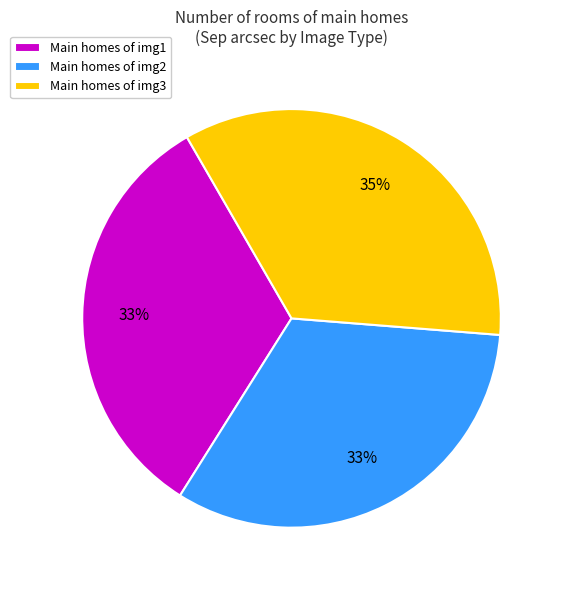

Combined, do Main homes of img1 and Main homes of img3 account for over 50%?

Yes